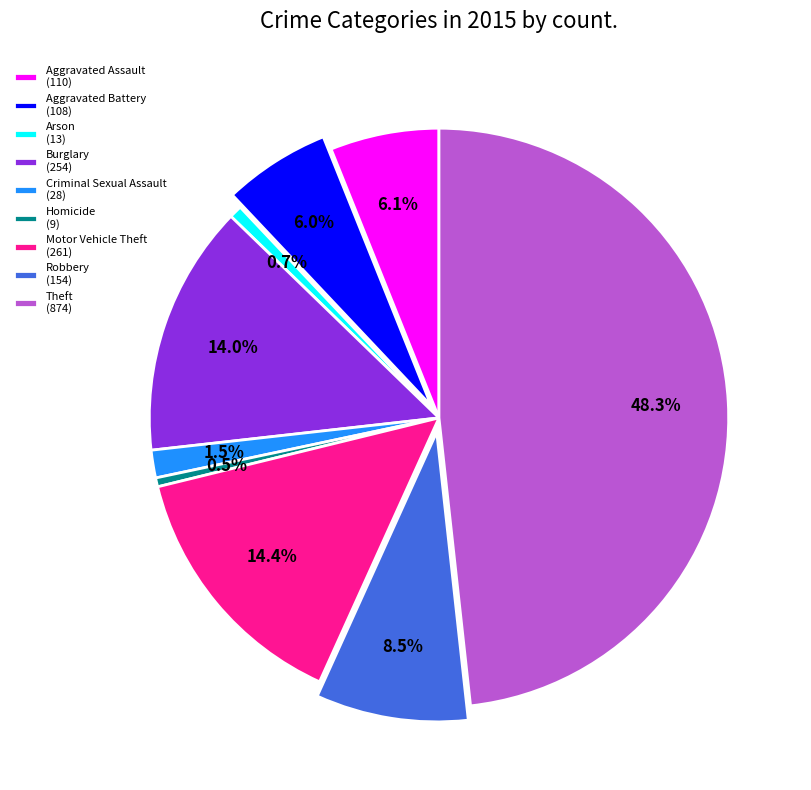

Does Robbery represent more than half of the total?

No